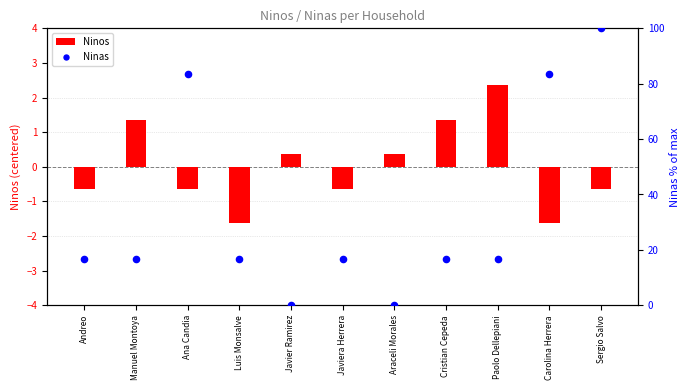

Between Paolo Dellepiani and Cristian Cepeda, which is larger?

Paolo Dellepiani